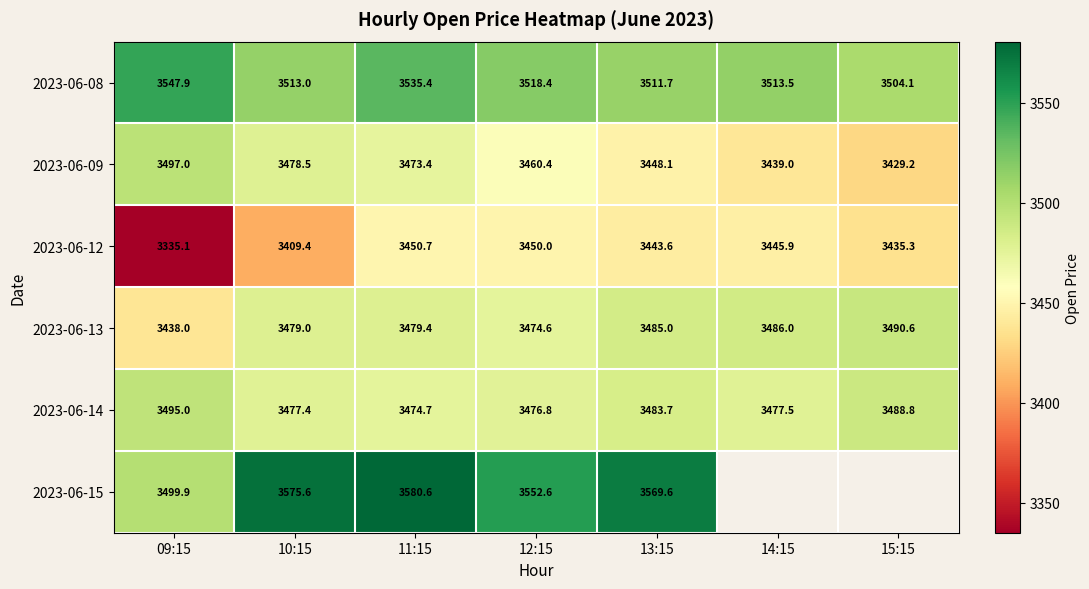

Is the value of 2023-06-15 at 10:15 greater than the value of 2023-06-08 at 09:15?

Yes